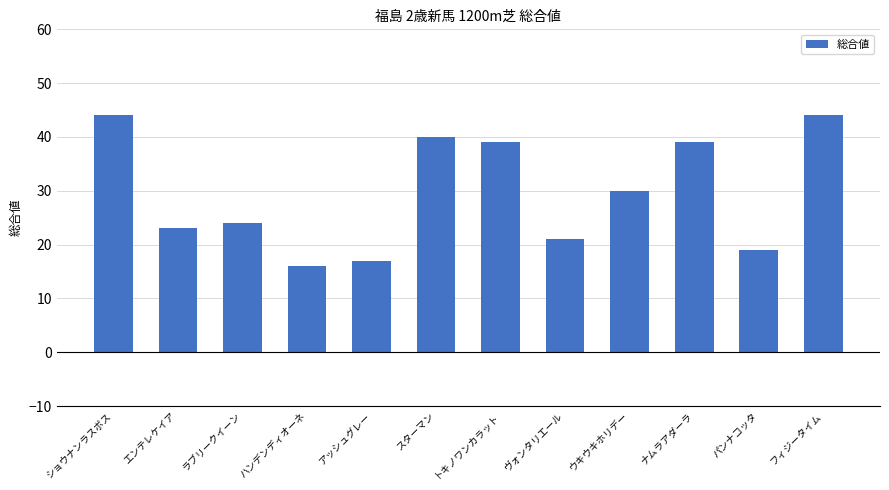

What is the difference between the maximum and minimum values?

28